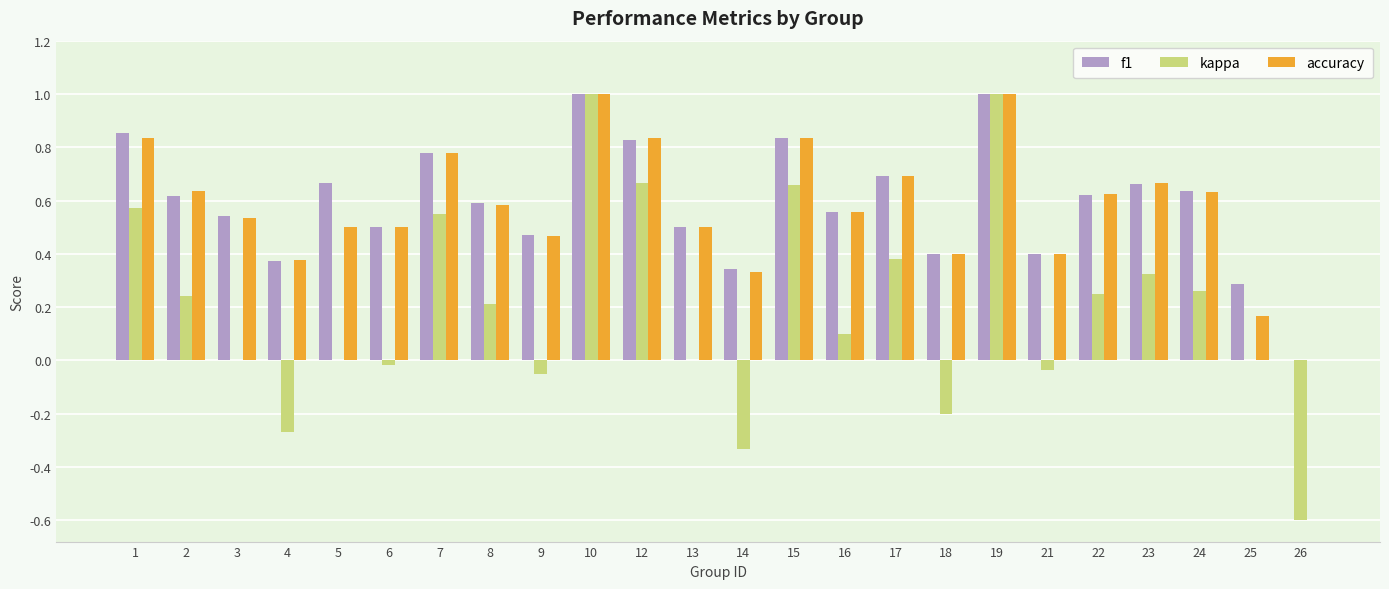

Is the value of kappa at 4 greater than the value of f1 at 16?

No